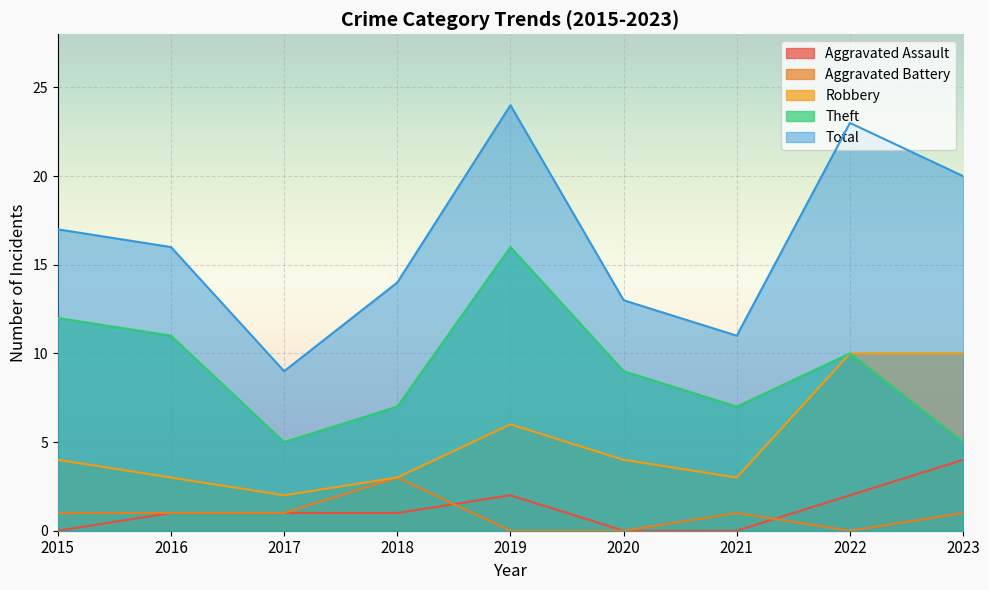

Is it true that Aggravated Assault equals 1 at 2023?

False